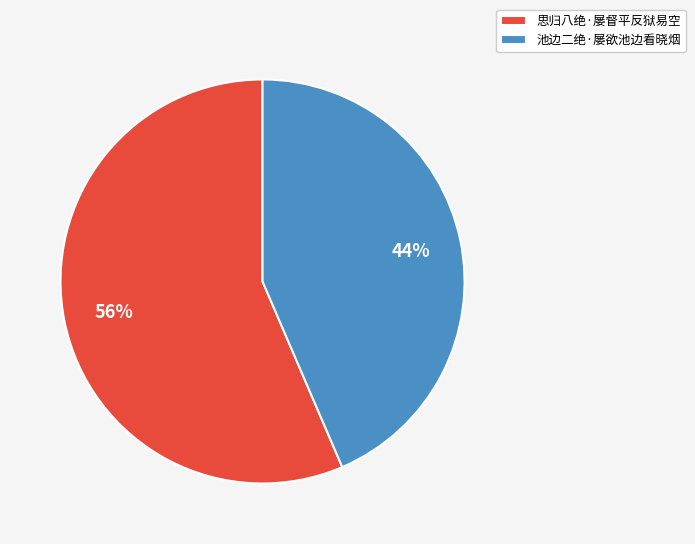

To the nearest percent, what is the average slice percentage?

50%